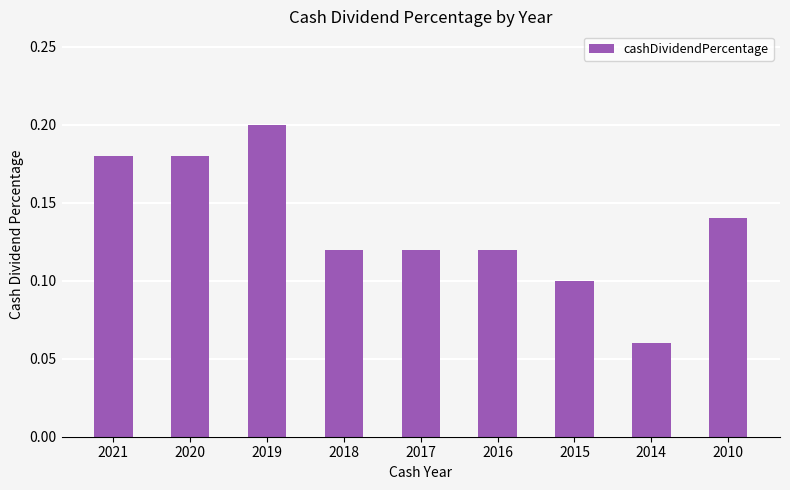

Which category has the lowest value across all series?

2014